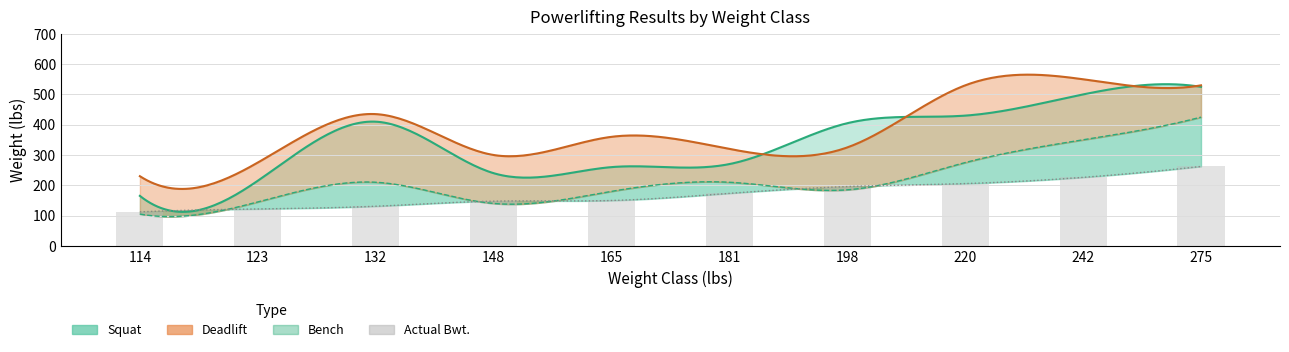

How many values exceed 173?

5